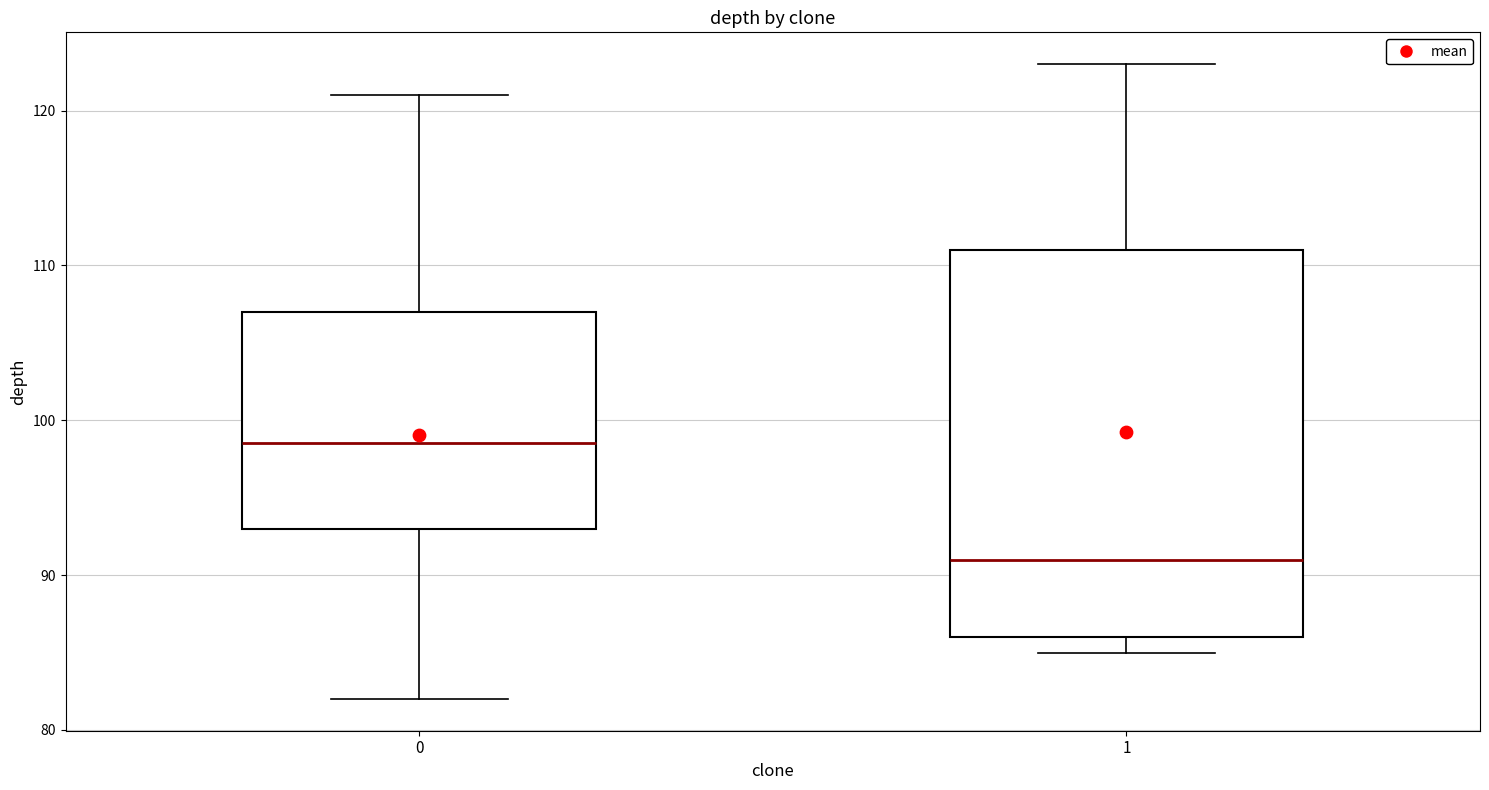

Reading left to right, read every box against the y-axis: the position of its median line, the range the box covers, and the ends of its whiskers. The values are not printed on the chart, so give them approximately, as read against the axis.

0: median 99, box 93 to 107, whiskers 82 to 121
1: median 91, box 86 to 111, whiskers 85 to 123